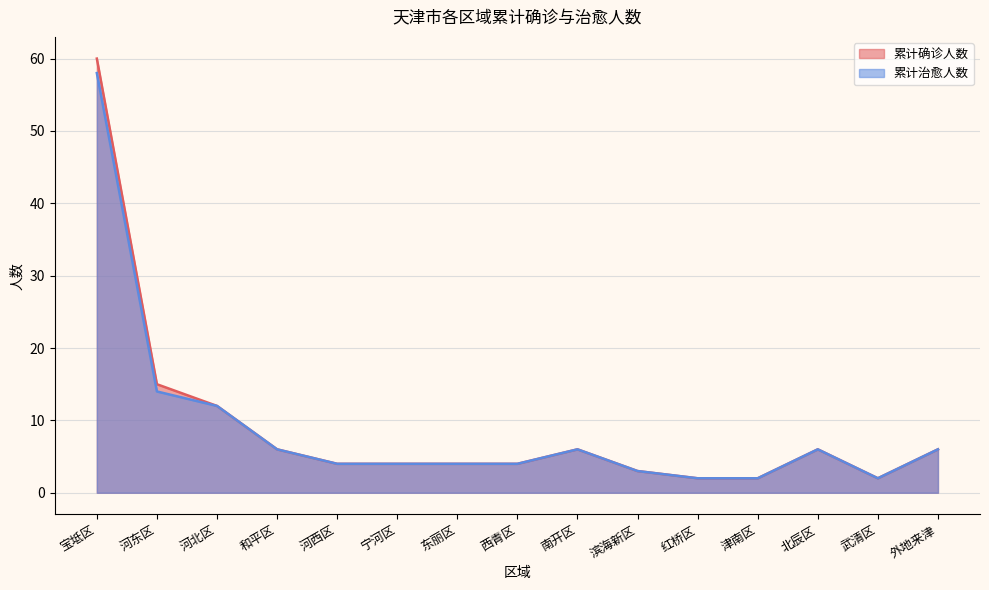

What is the label of the 9th point from the left?

南开区